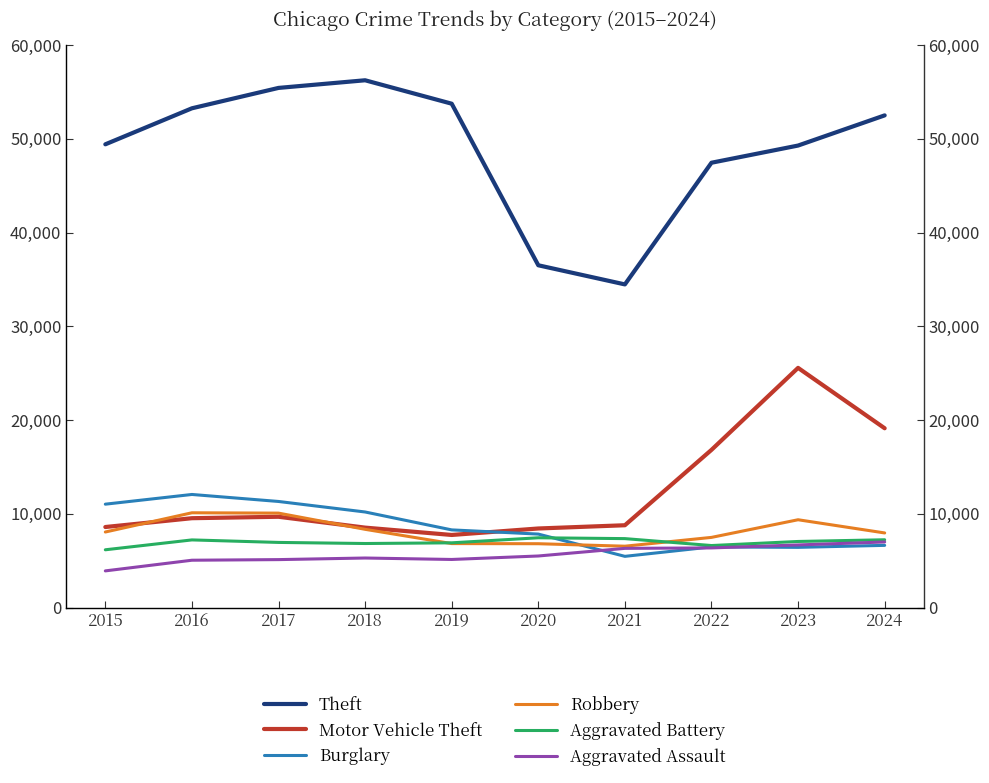

Rank the categories by Burglary value from lowest to highest.

2021, 2023, 2022, 2024, 2020, 2019, 2018, 2015, 2017, 2016